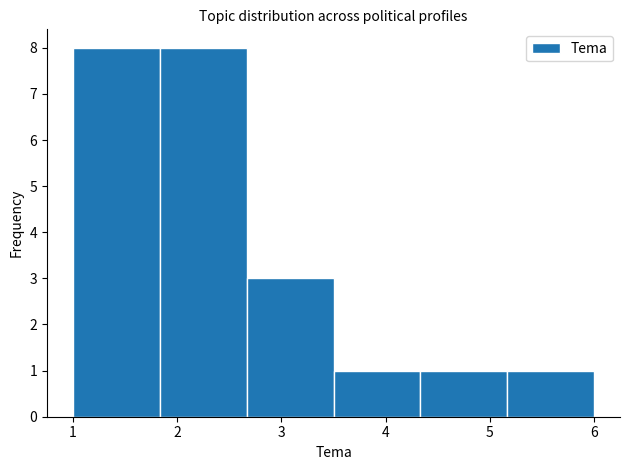

Reading left to right, transcribe this chart: for each bar, give the range it covers on the x-axis and its height. Neither the bar edges nor the heights are printed on the chart, so give them approximately, as read against the axes.

1.0 to 1.8: 8
1.8 to 2.7: 8
2.7 to 3.5: 3
3.5 to 4.3: 1
4.3 to 5.2: 1
5.2 to 6.0: 1